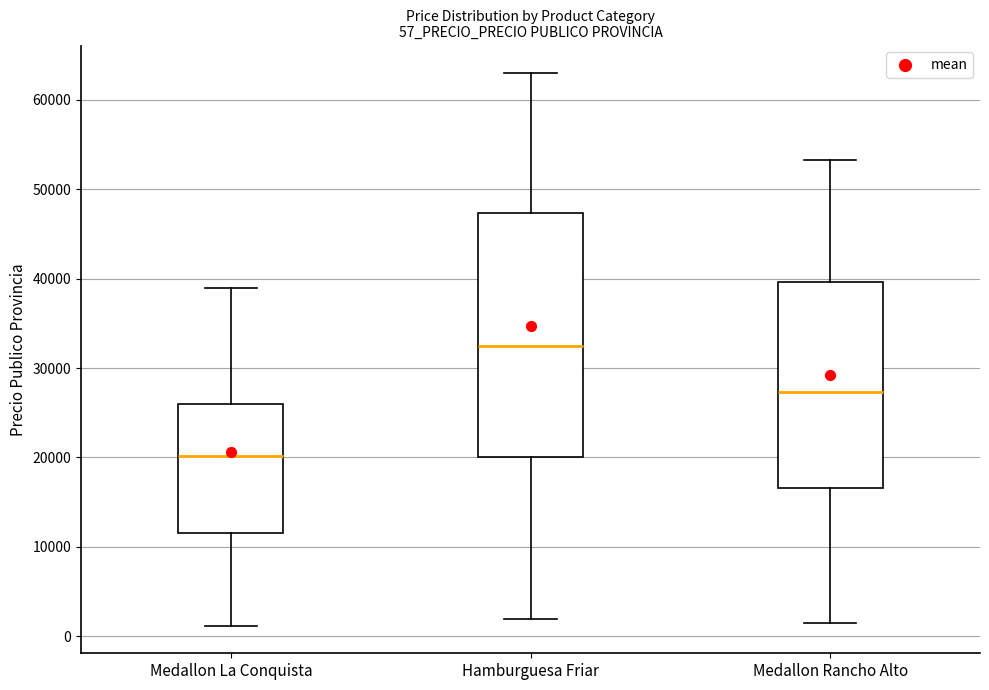

Comparing the boxes themselves (not the whiskers), which one is the tallest?

Hamburguesa Friar